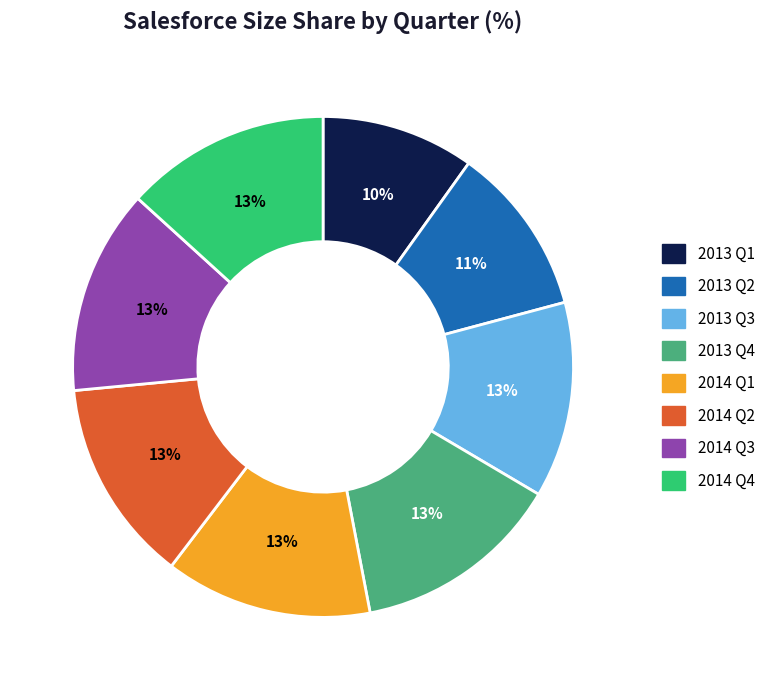

To the nearest percent, what is the average slice percentage?

12%